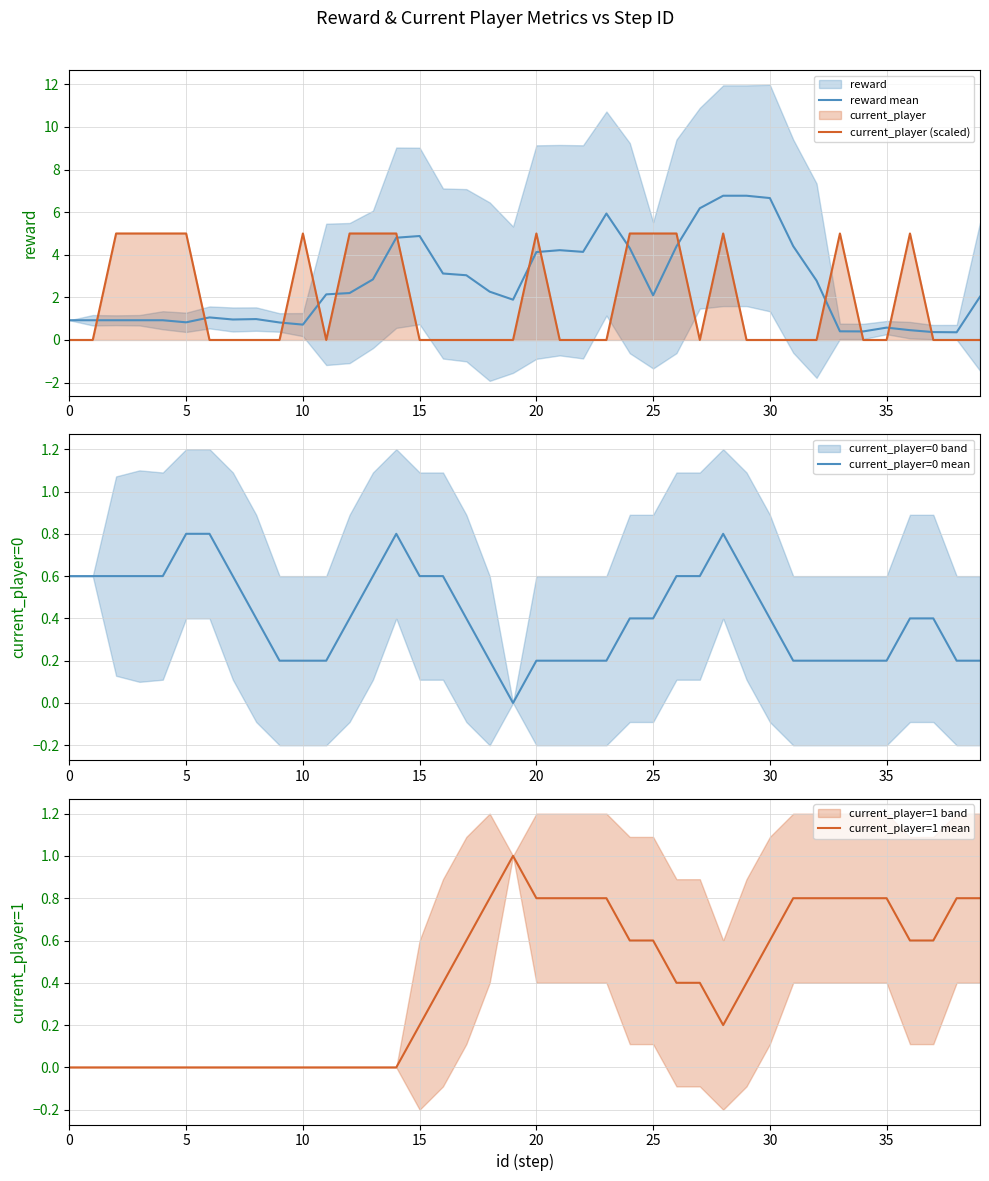

How many times do reward mean and current_player (scaled) cross each other?

14